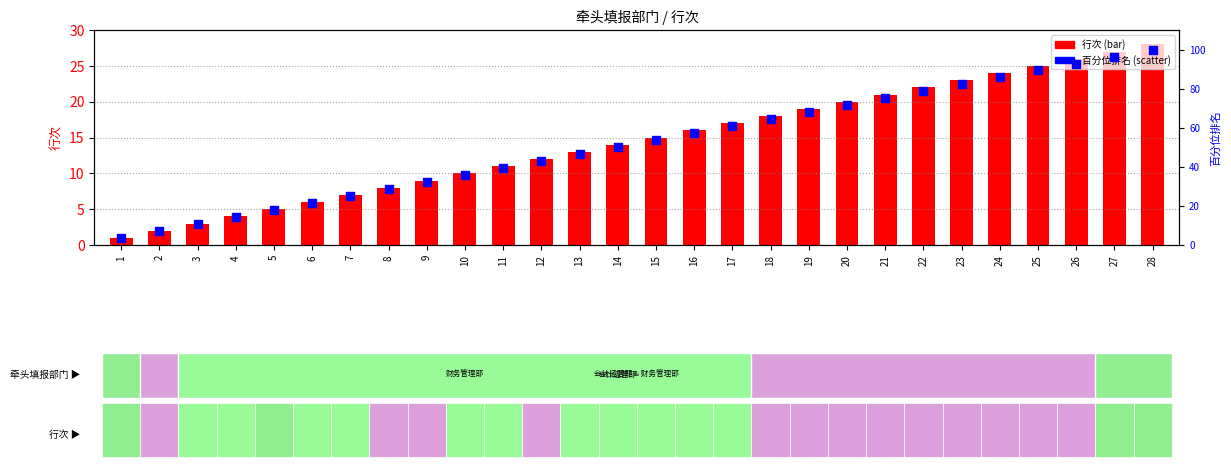

Which series has the widest spread of Y values?

百分位排名